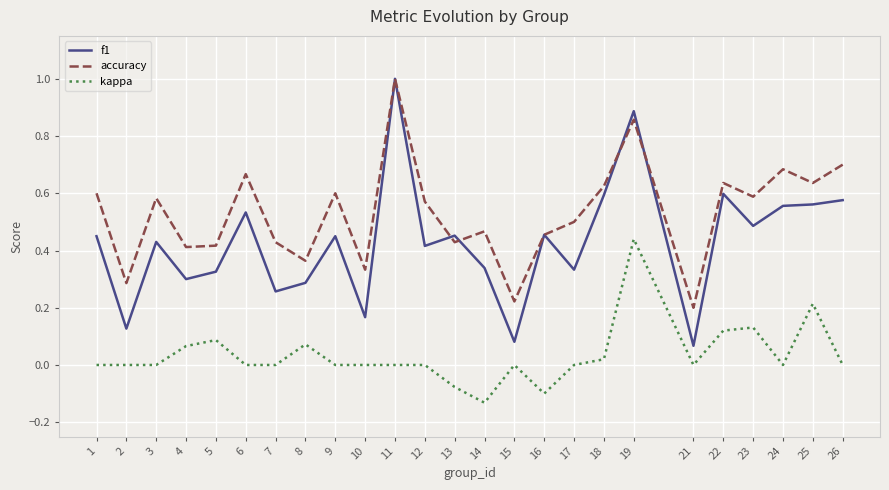

Rank the series by their average value, from lowest to highest.

kappa, f1, accuracy